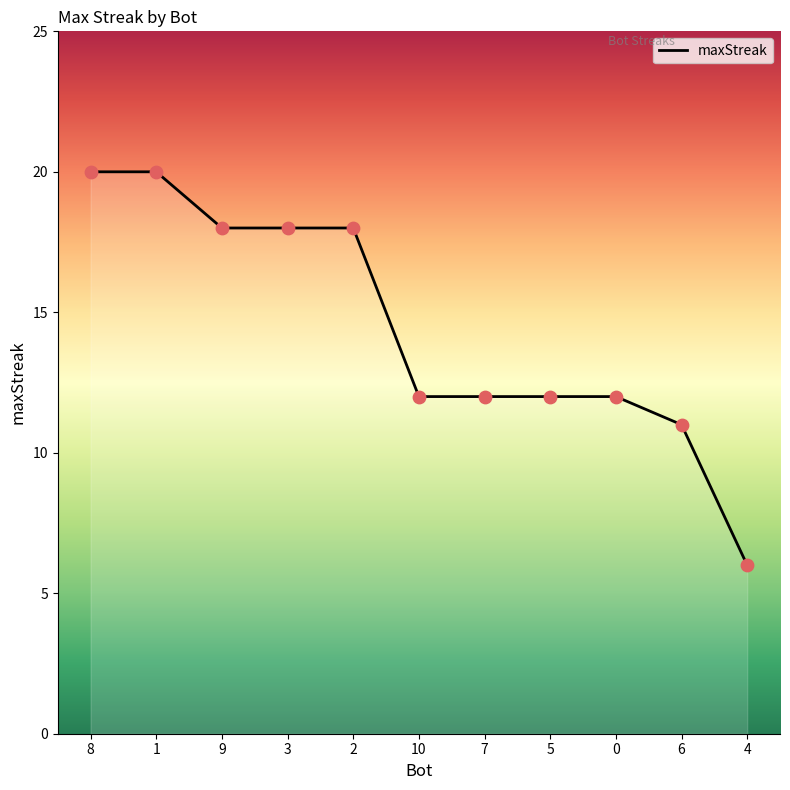

What is the ratio of the value at 4 to the value at 2?

0.3